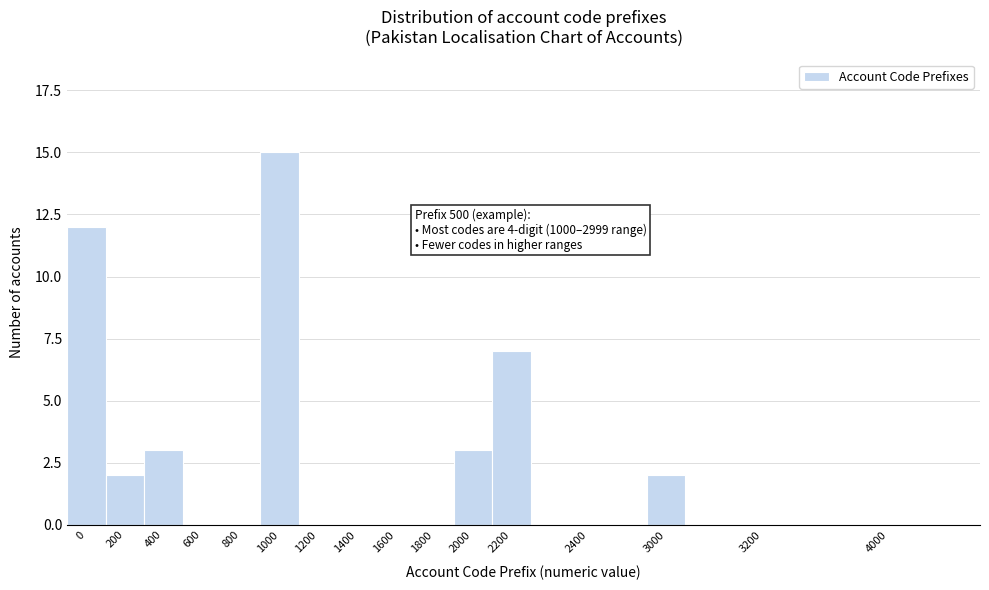

Reading left to right, transcribe all the data shown in this chart.

0=12	200=2	400=3	600=0	800=0	1000=15	1200=0	1400=0	1600=0	1800=0	2000=3	2200=7	2400=0	3000=2	3200=0	4000=0